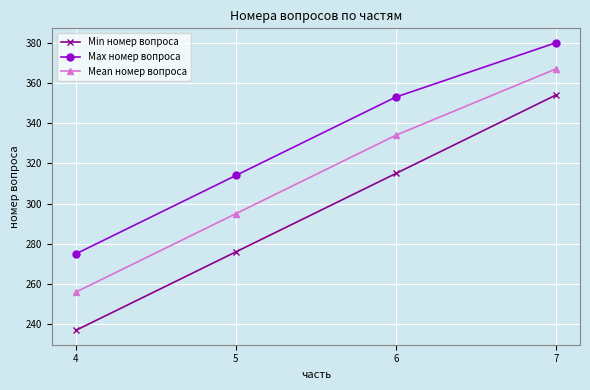

The Max номер вопроса series shows 275 at 4. True or false?

True